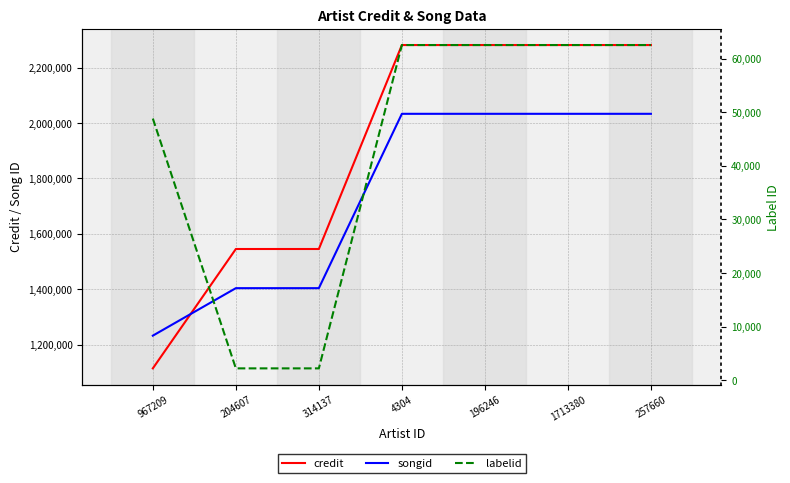

Is it true that labelid equals 10542 at 967209?

False